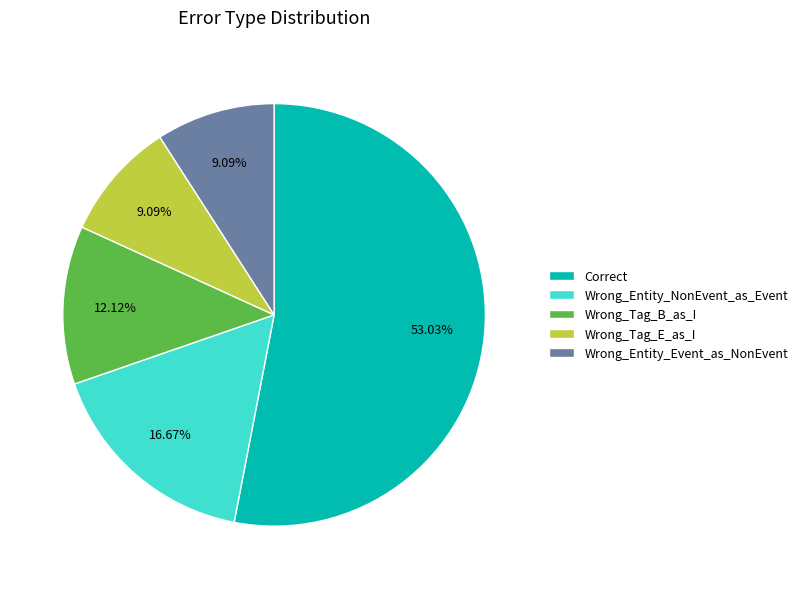

Which slice is the largest?

Correct